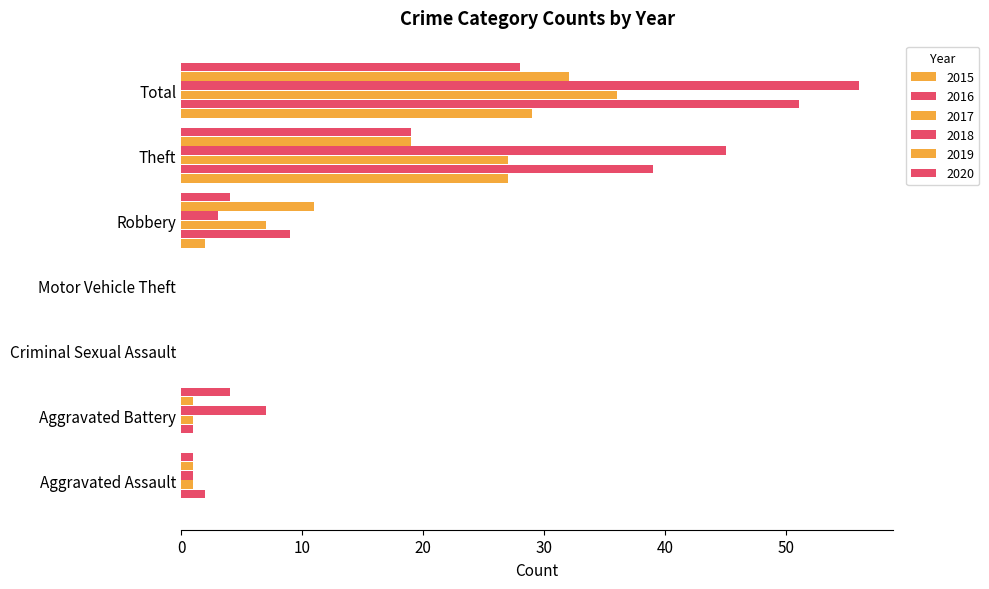

What is the difference between the second highest and minimum values in the 2020 series?

19